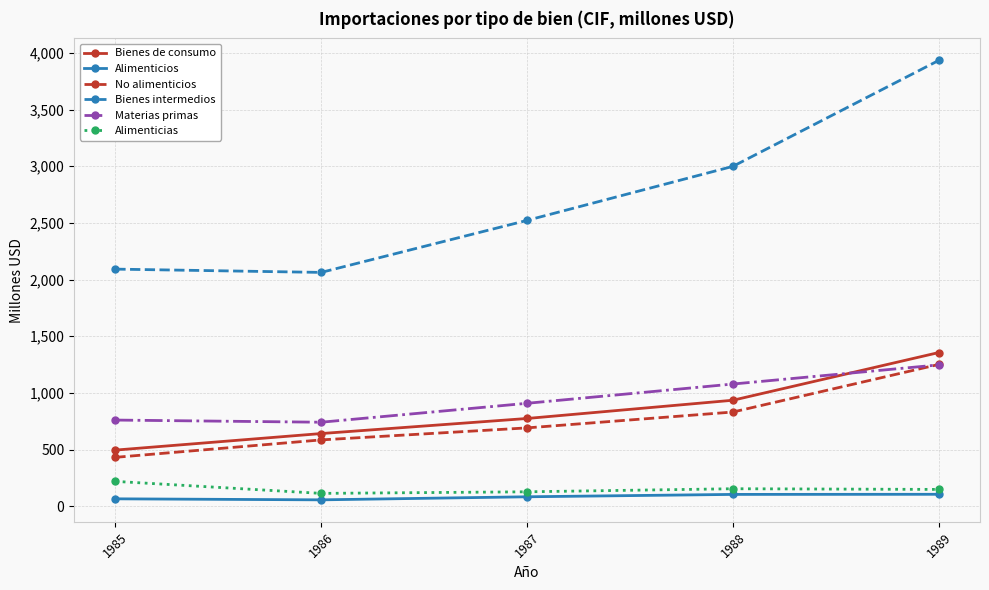

At which category does Bienes intermedios reach its first local valley?

1986